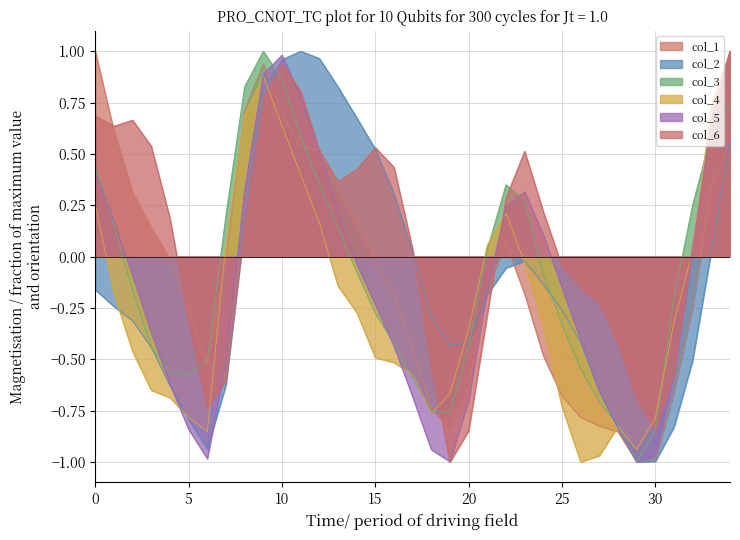

Which label corresponds to the smallest value in the chart?

26